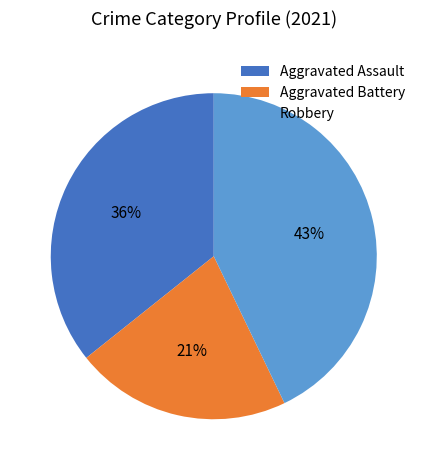

To the nearest percent, what is the average slice percentage?

33%